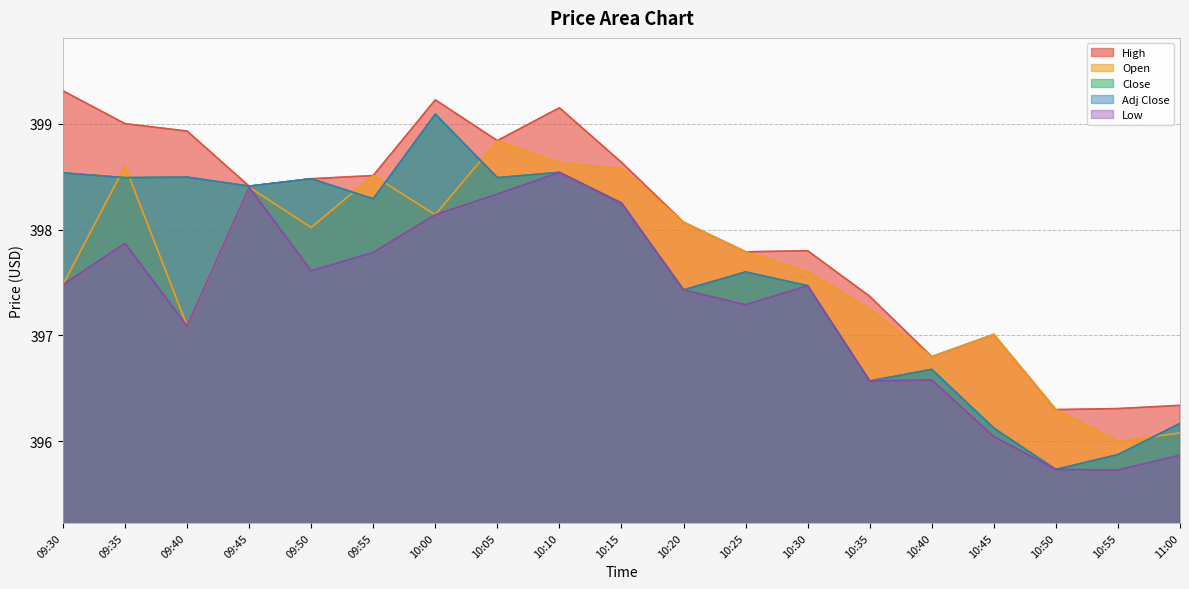

What is the difference between the Adj Close values at 10:25 and 09:40?

0.9